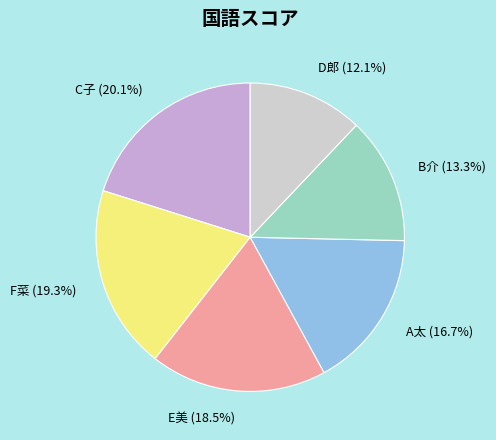

Is E美 the majority of the pie?

No